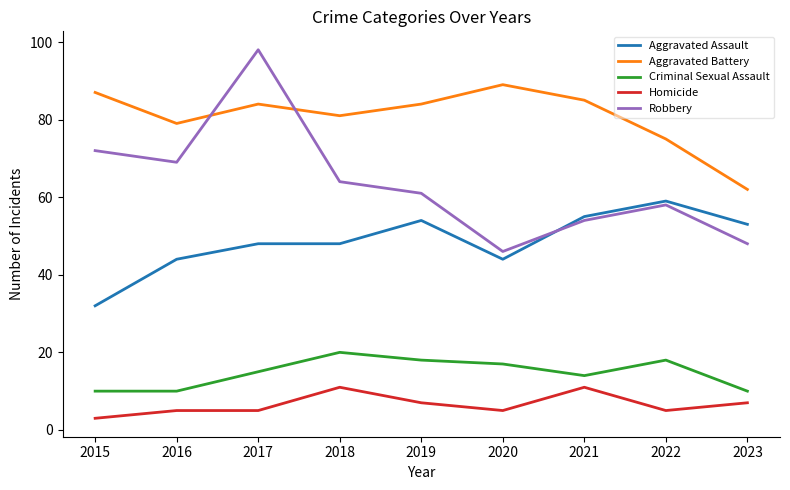

Where is the first local maximum for Aggravated Battery?

2017